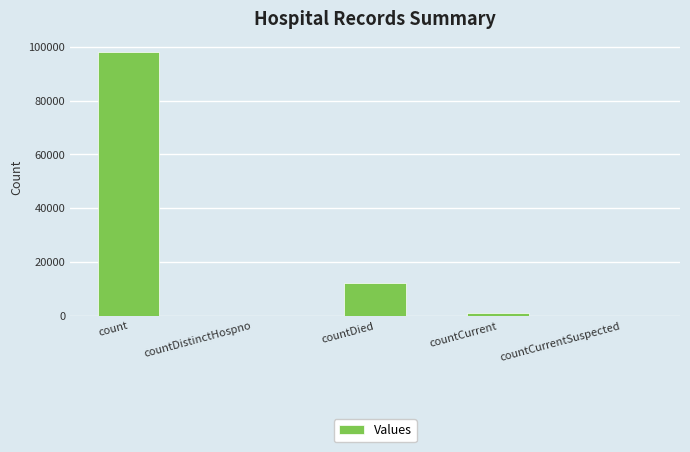

The chart shows a value of 894 at countCurrent. True or false?

True